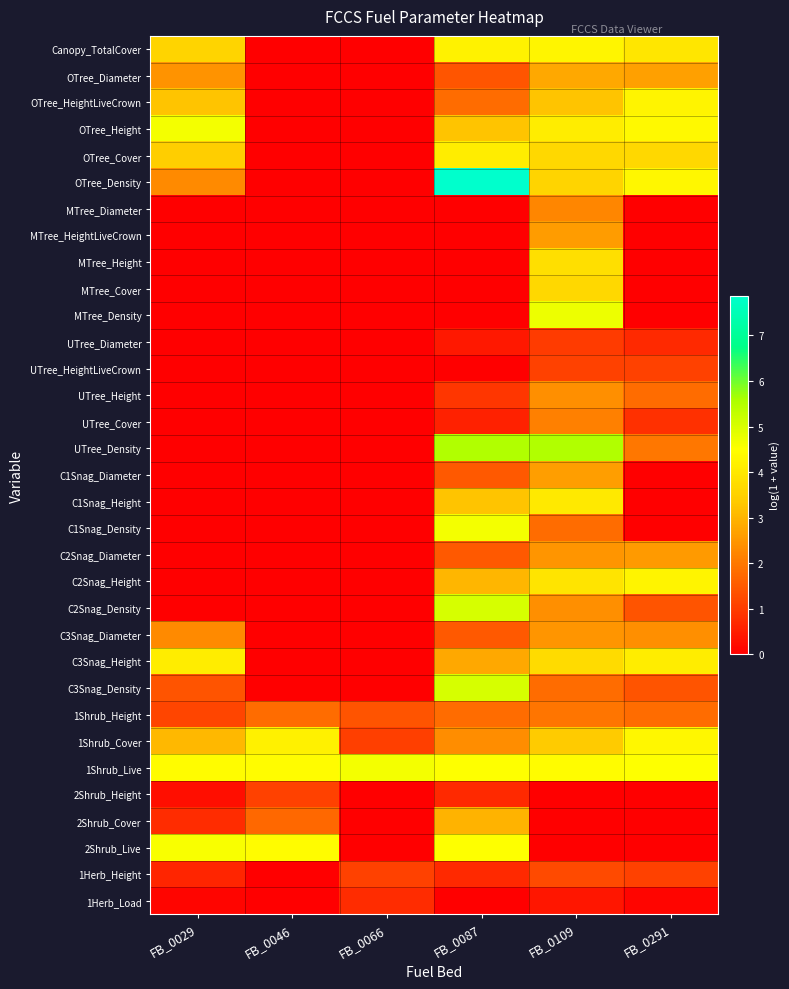

What is the maximum value shown in the chart?

7.9